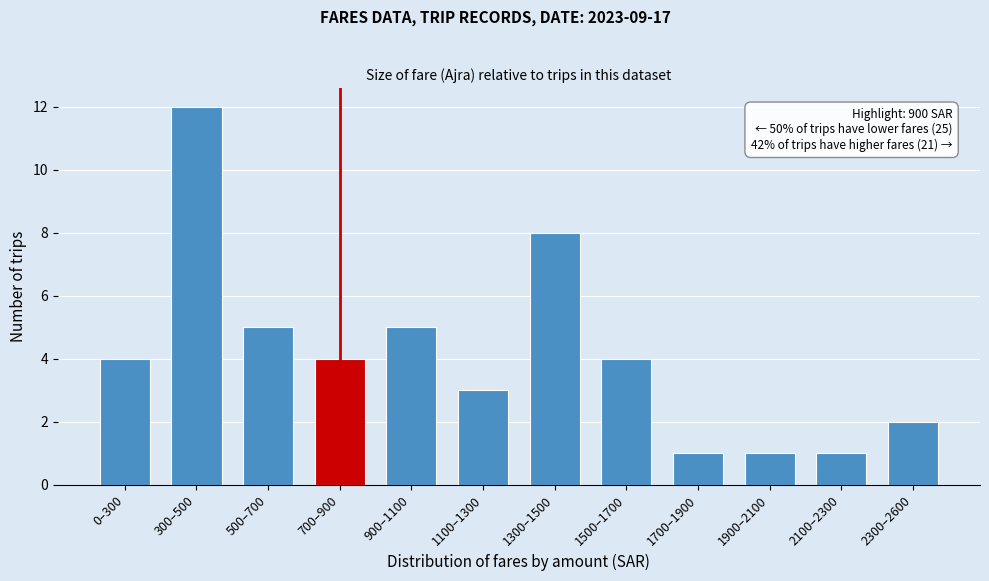

Reading right to left, what are all the values shown in this chart?

2	1	1	1	4	8	3	5	4	5	12	4